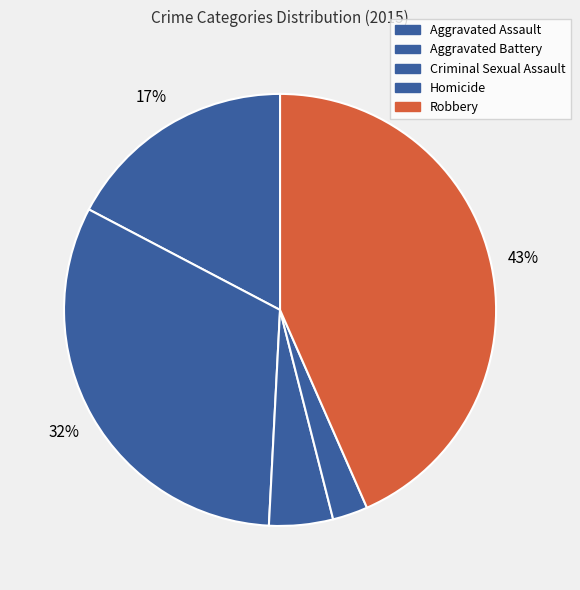

How many segments does this pie chart have?

5